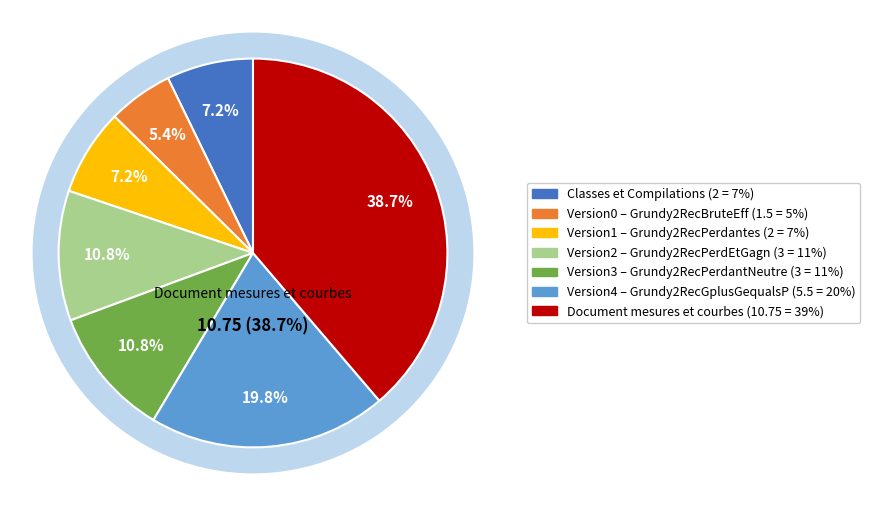

To the nearest percent, what is the average slice percentage?

14%